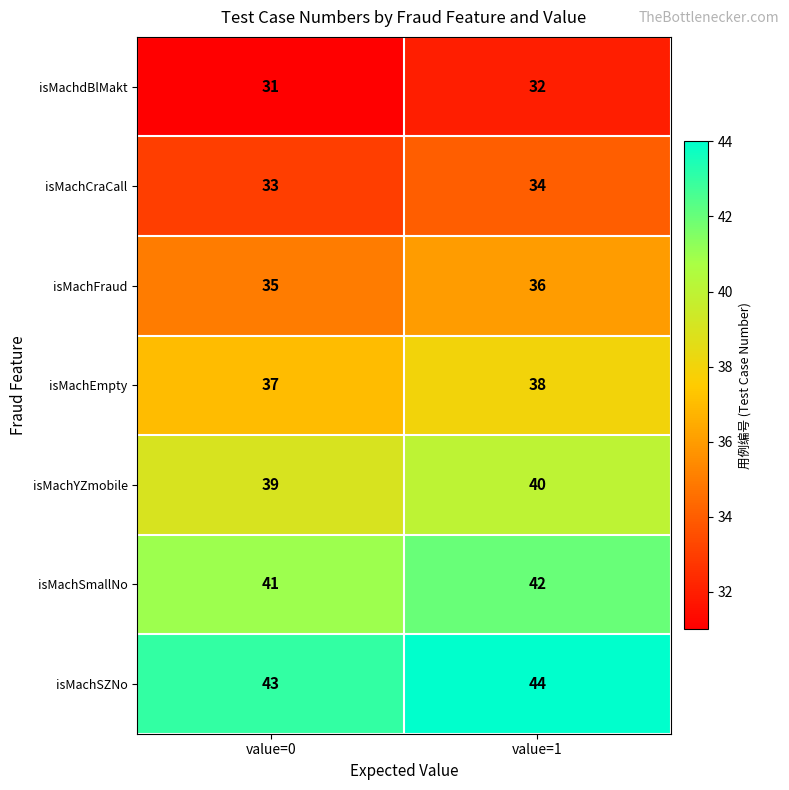

The isMachFraud series shows 47 at value=1. True or false?

False